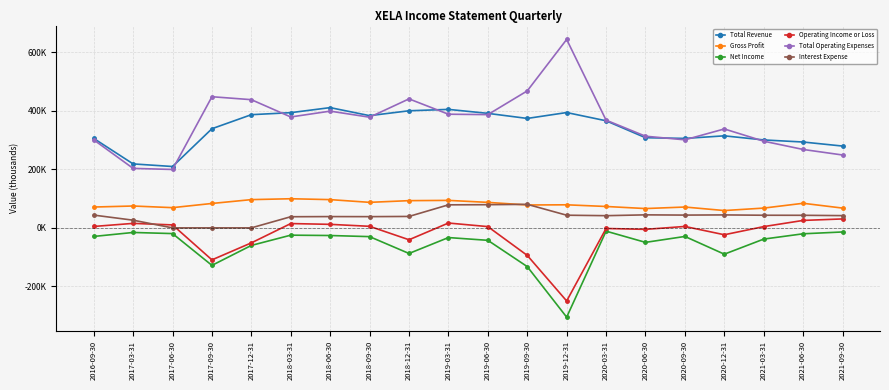

What are all the series names shown in the legend?

Total Revenue, Gross Profit, Net Income, Operating Income or Loss, Total Operating Expenses, Interest Expense